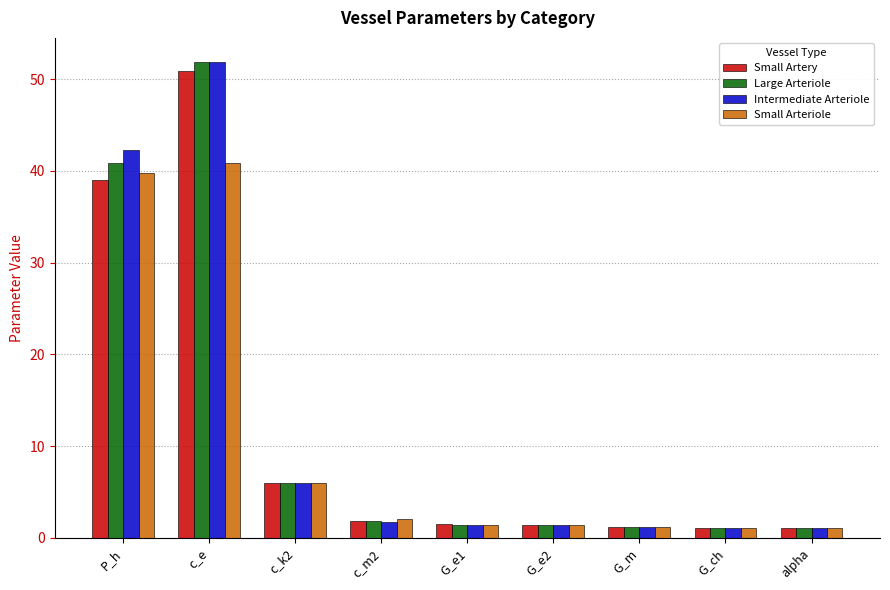

What is the spread (max minus min) of values at c_m2?

0.3